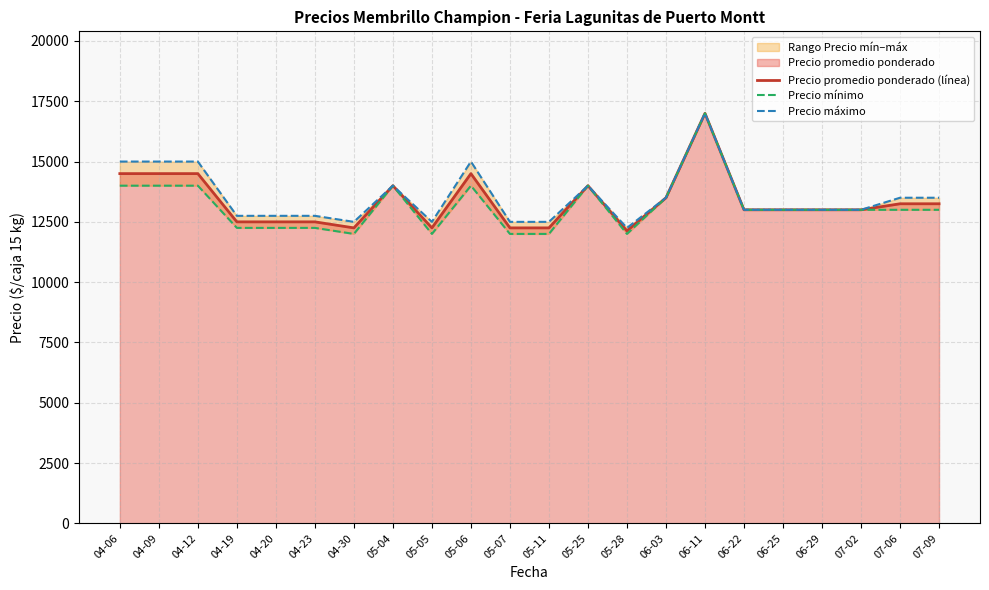

At which category does the chart reach its peak across all series?

06-11